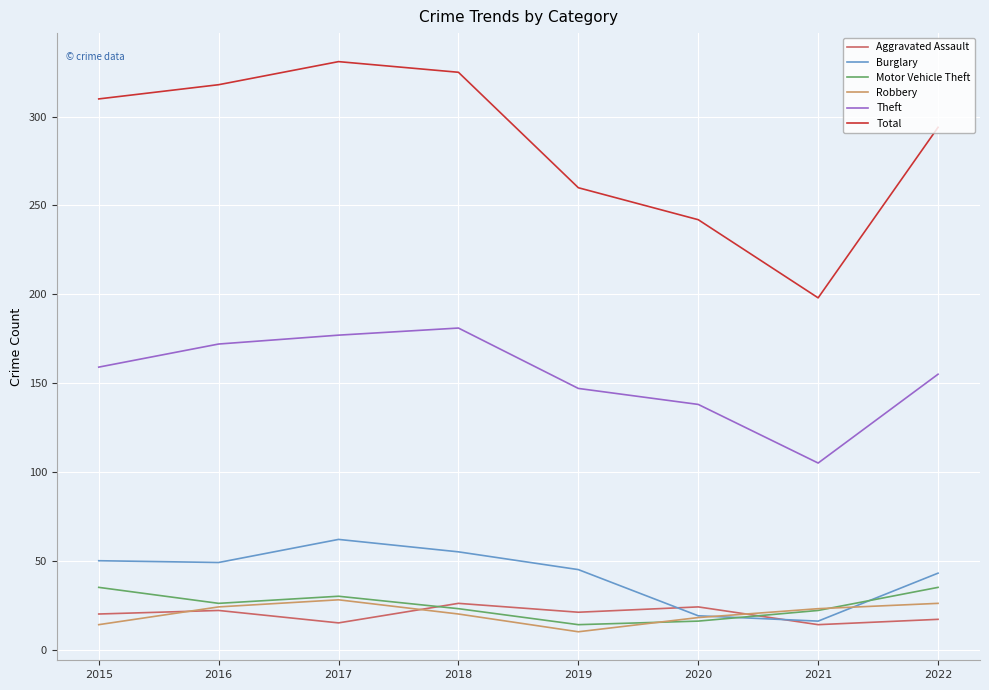

Is it true that Total equals 468 at 2017?

False